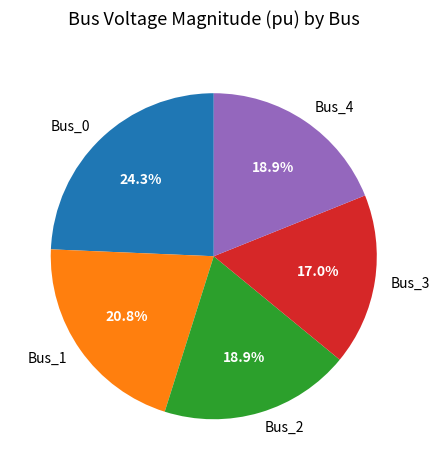

Which category has the smallest portion of the pie?

Bus_3